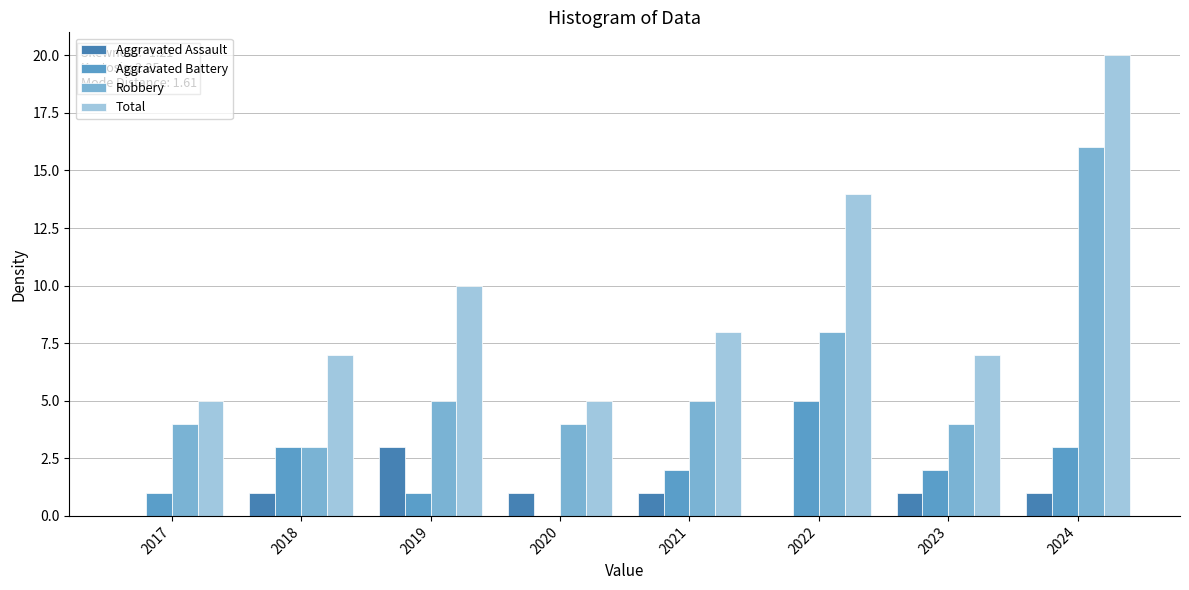

Between 2020 and 2018, which is larger?

2020